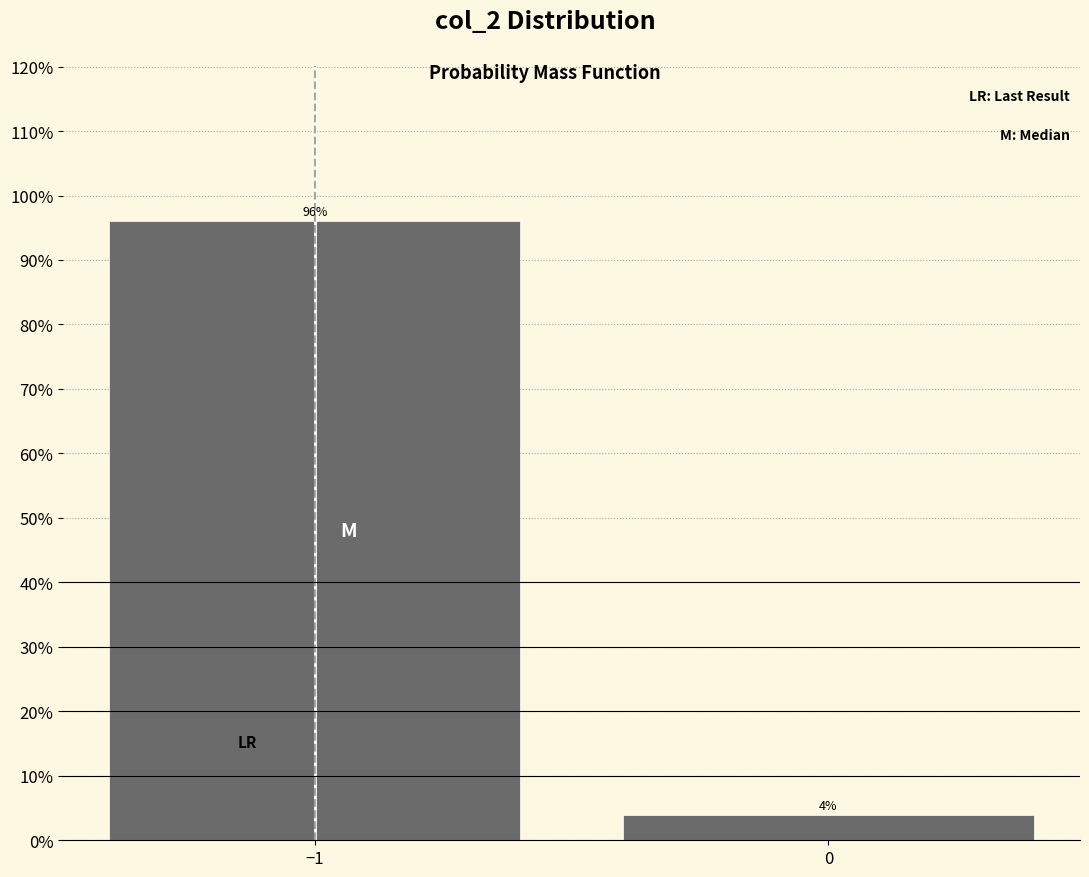

The chart shows a value of 23.1 at −1. True or false?

False